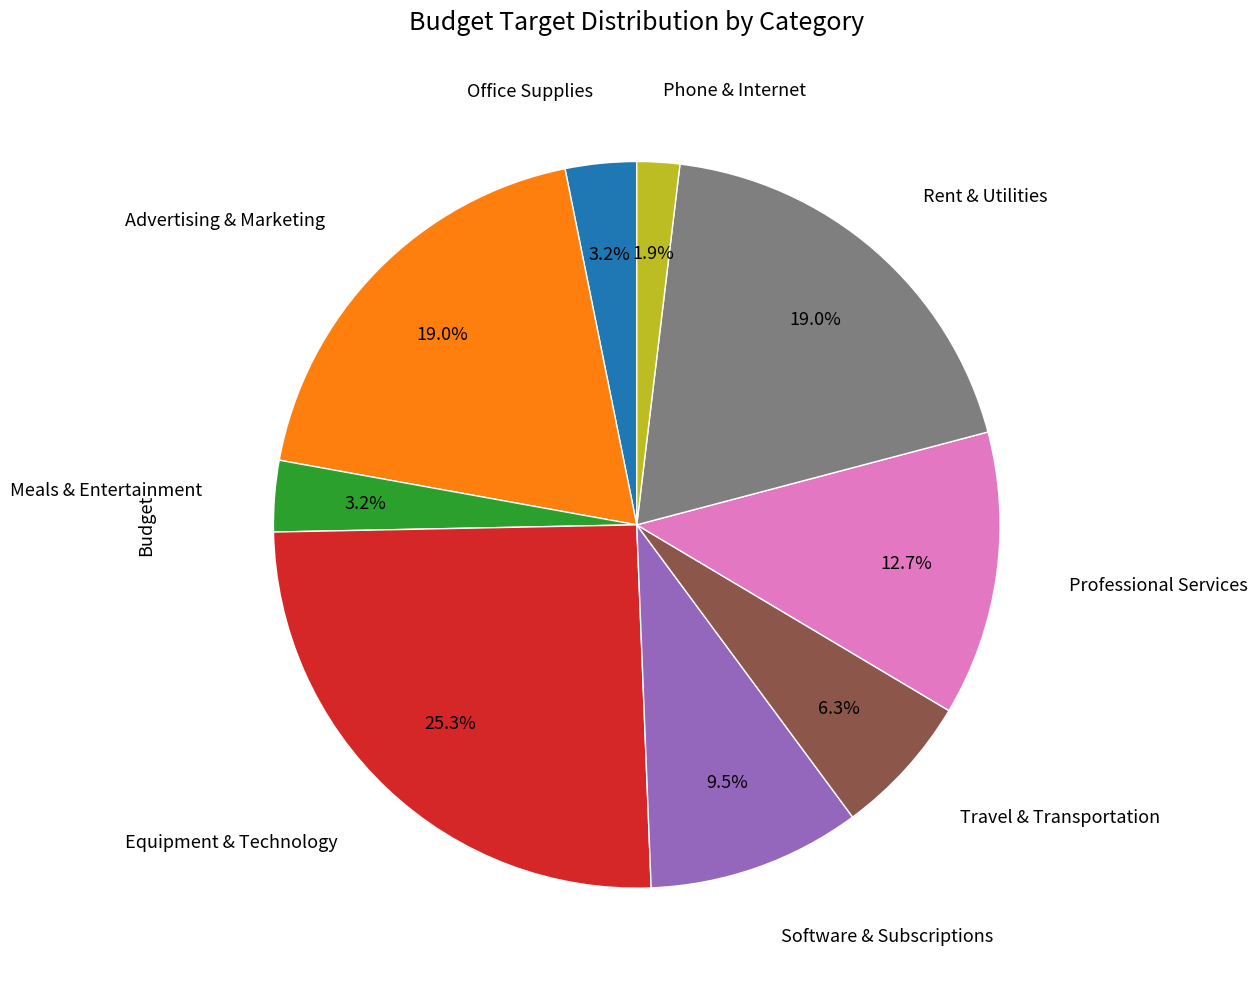

How many segments does this pie chart have?

9